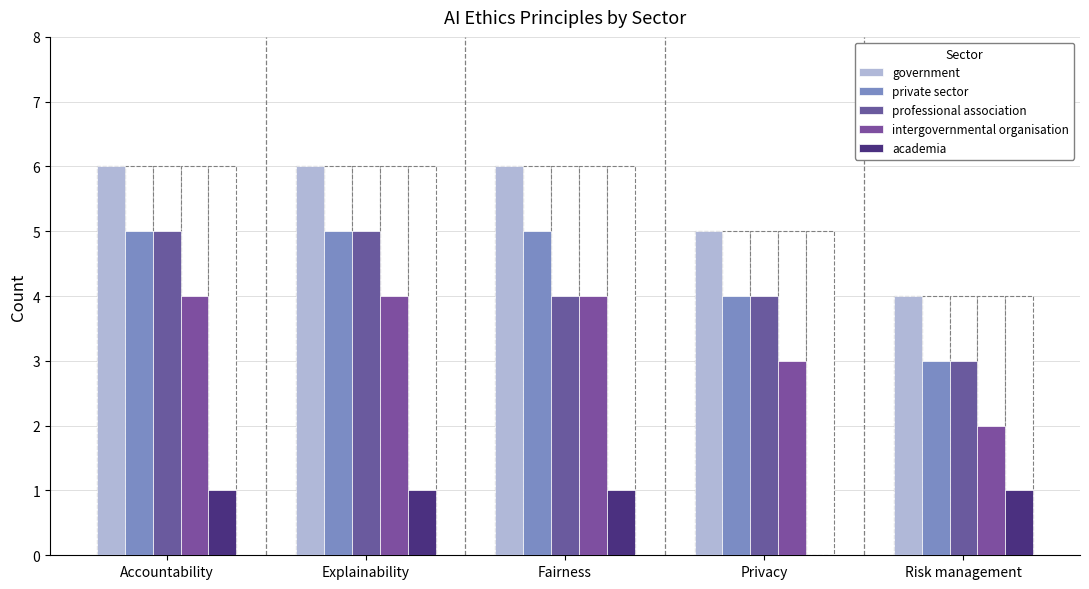

Reading right to left, transcribe all the data shown in this chart.

government: Risk management=4	Privacy=5	Fairness=6	Explainability=6	Accountability=6
private sector: Risk management=3	Privacy=4	Fairness=5	Explainability=5	Accountability=5
professional association: Risk management=3	Privacy=4	Fairness=4	Explainability=5	Accountability=5
intergovernmental organisation: Risk management=2	Privacy=3	Fairness=4	Explainability=4	Accountability=4
academia: Risk management=1	Privacy=0	Fairness=1	Explainability=1	Accountability=1